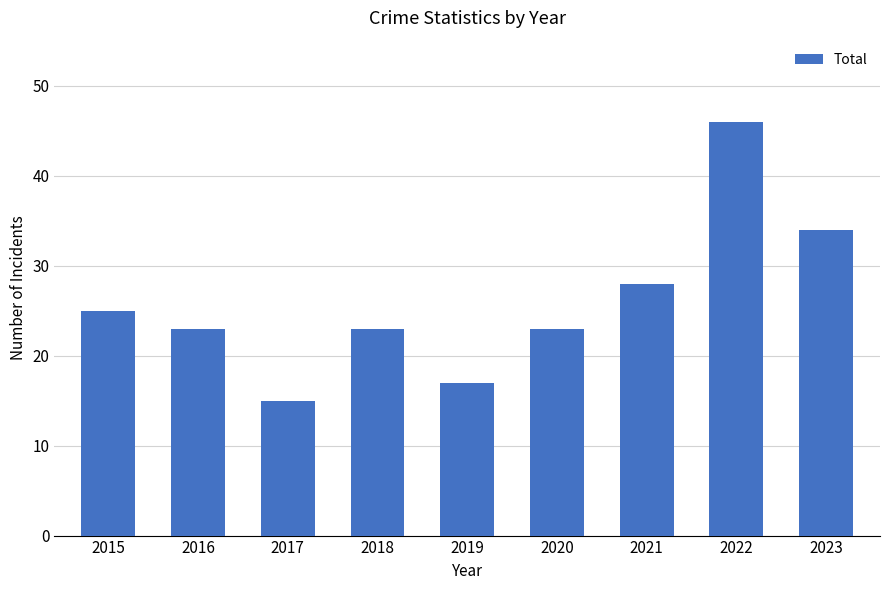

What is the greatest value displayed?

46